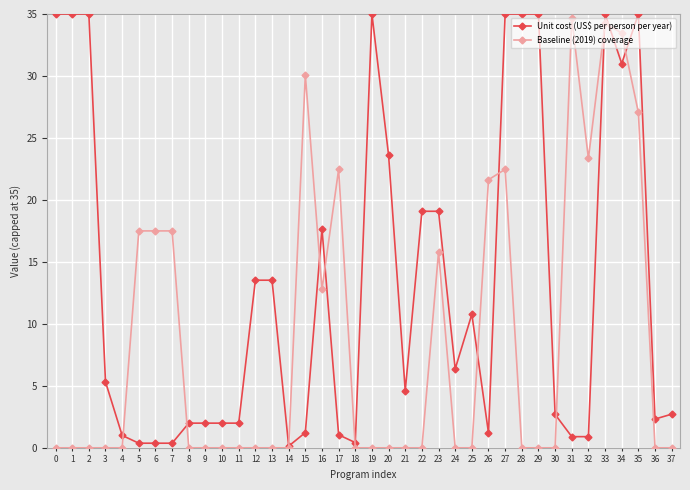

What is the maximum value shown in the chart?

35.0